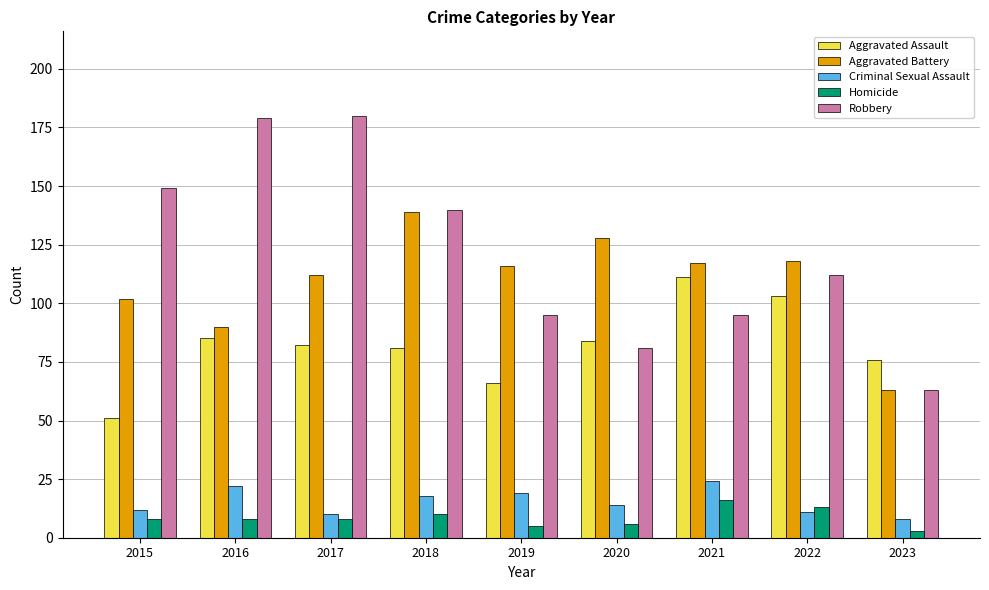

What is the average value of the Aggravated Assault series?

82